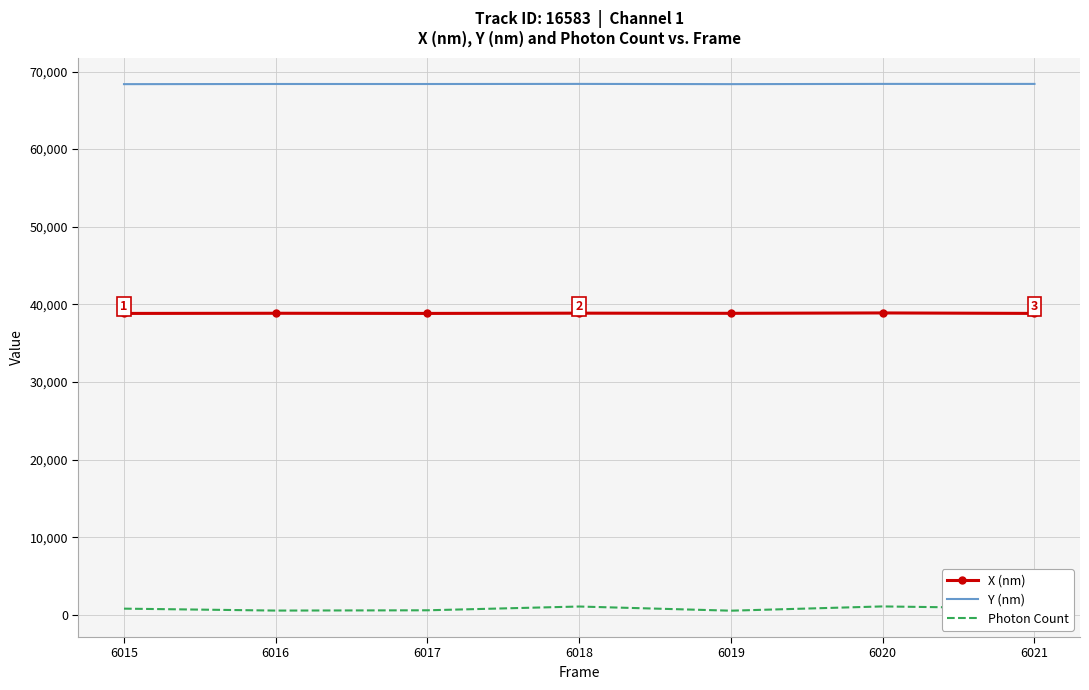

List the series in order of their overall mean, lowest first.

Photon Count, X (nm), Y (nm)